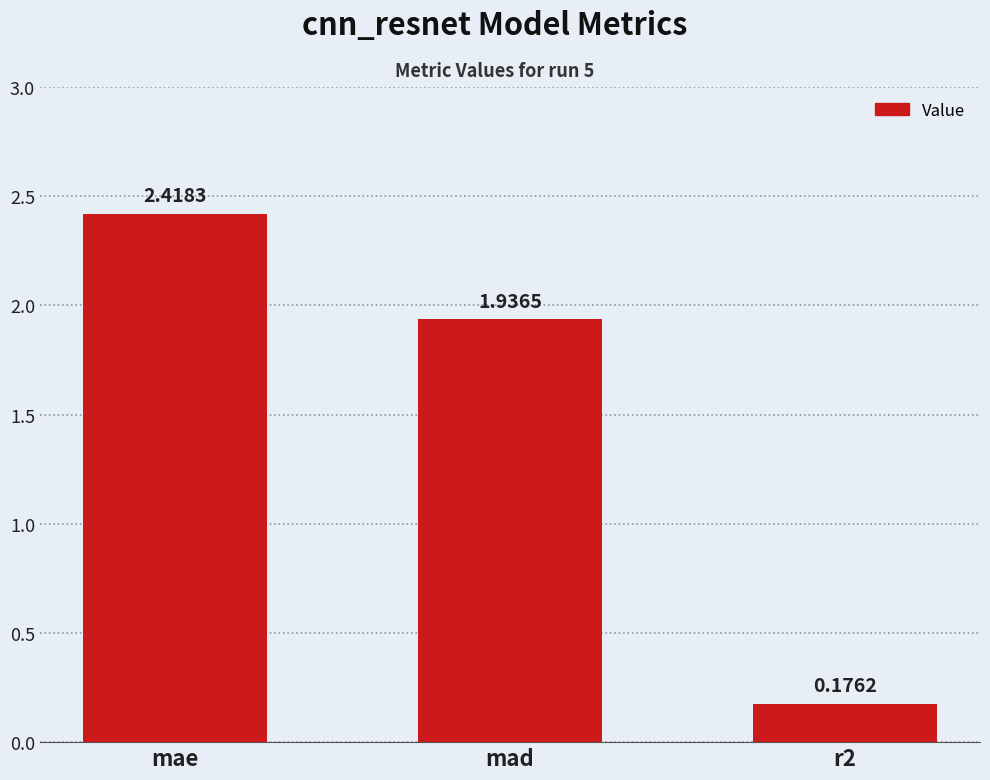

What is the ratio of the value at r2 to the value at mad?

0.1